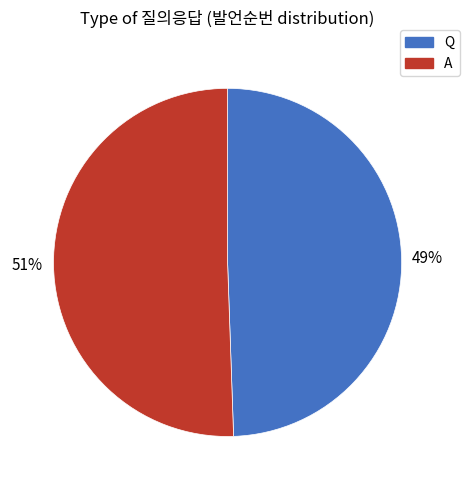

Do Q and A together represent more than half of the pie?

Yes